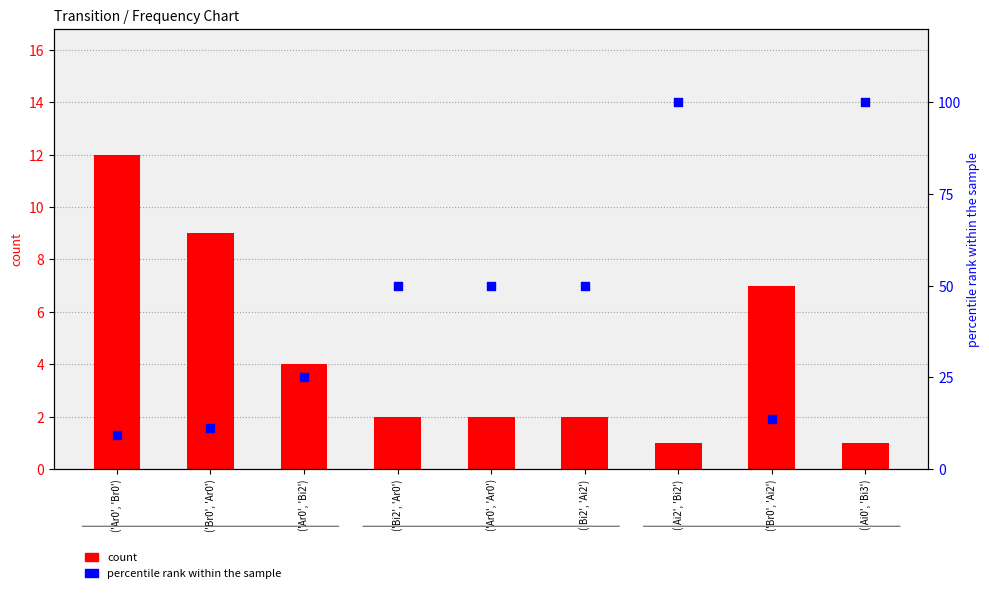

Which series reaches the maximum Y coordinate?

percentile rank within the sample